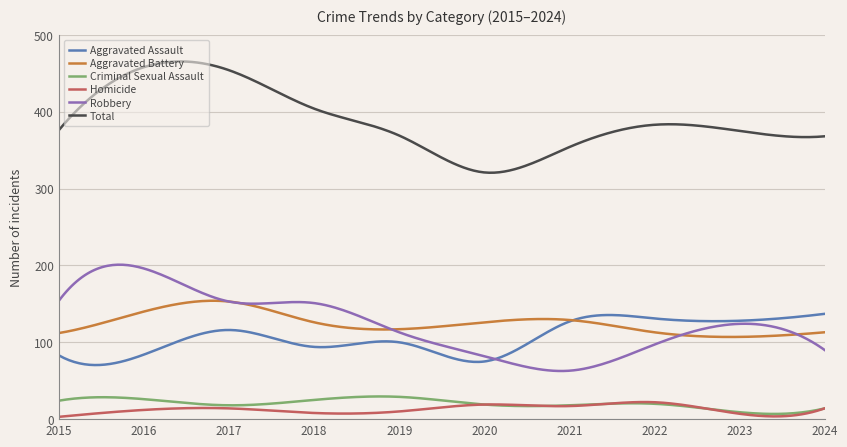

What is the maximum value shown in the chart?

465.4